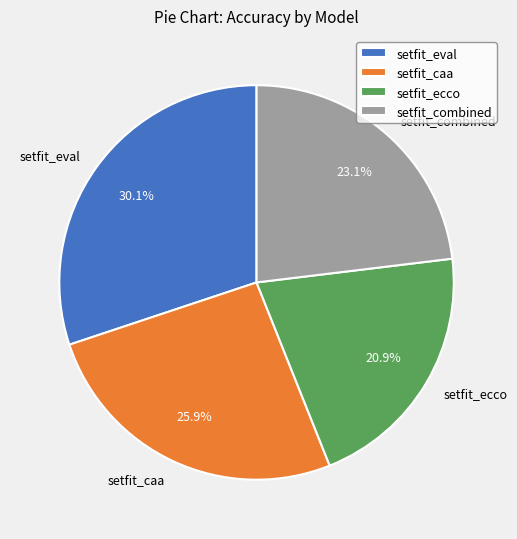

Rank the categories by value from lowest to highest.

setfit_ecco, setfit_combined, setfit_caa, setfit_eval